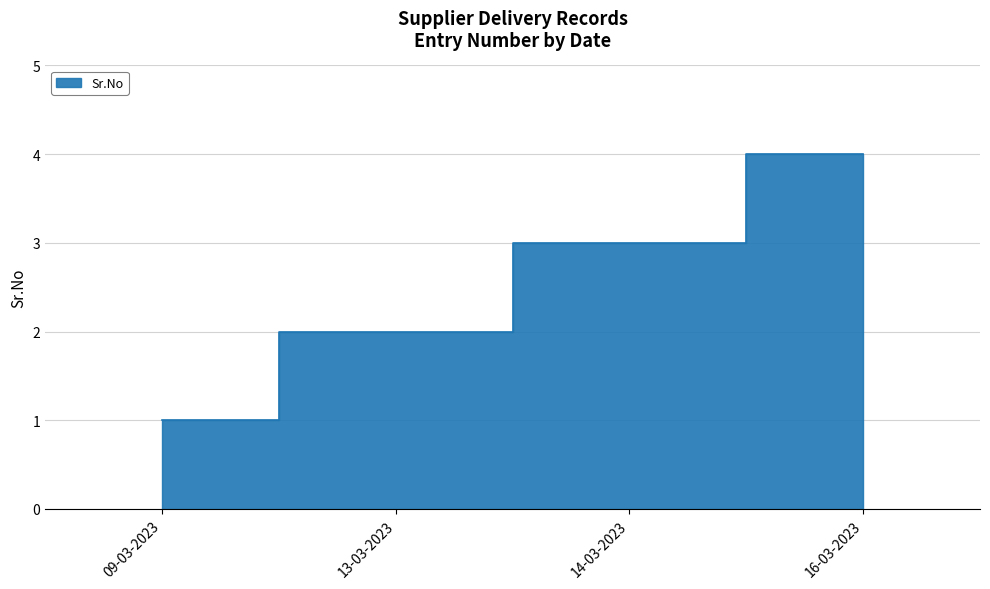

At which label does the data first exceed 3?

16-03-2023